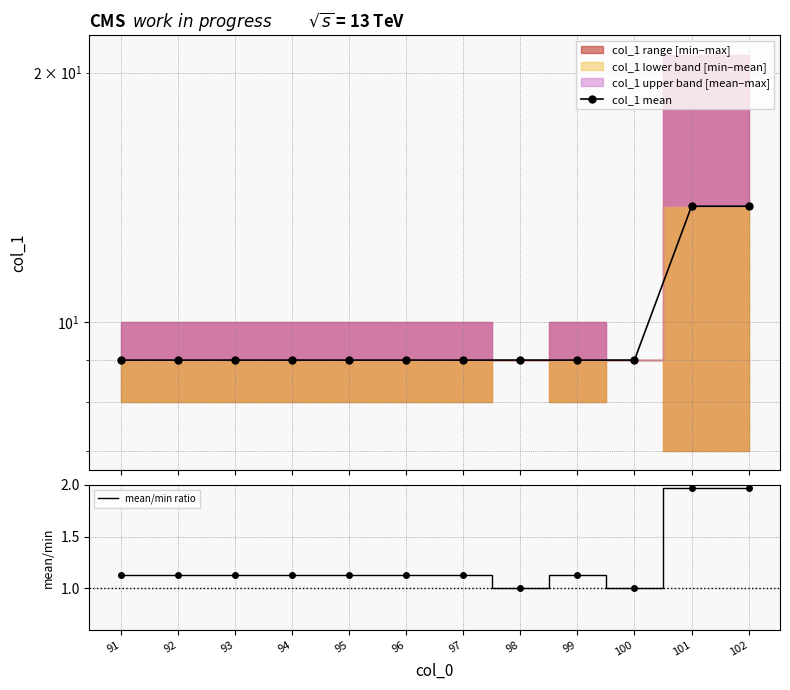

What is the maximum value shown in the chart?

13.8